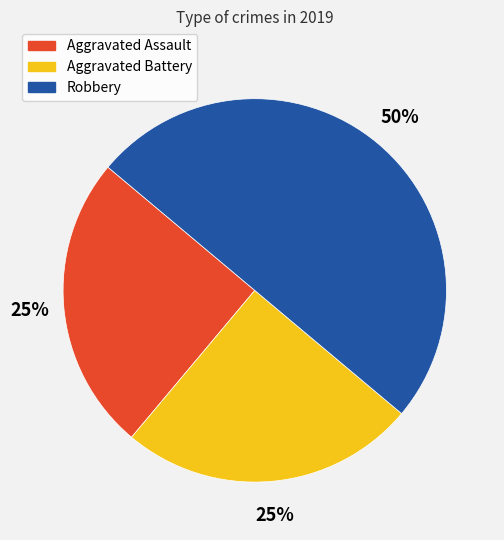

Do Robbery and Aggravated Assault together represent more than half of the pie?

Yes